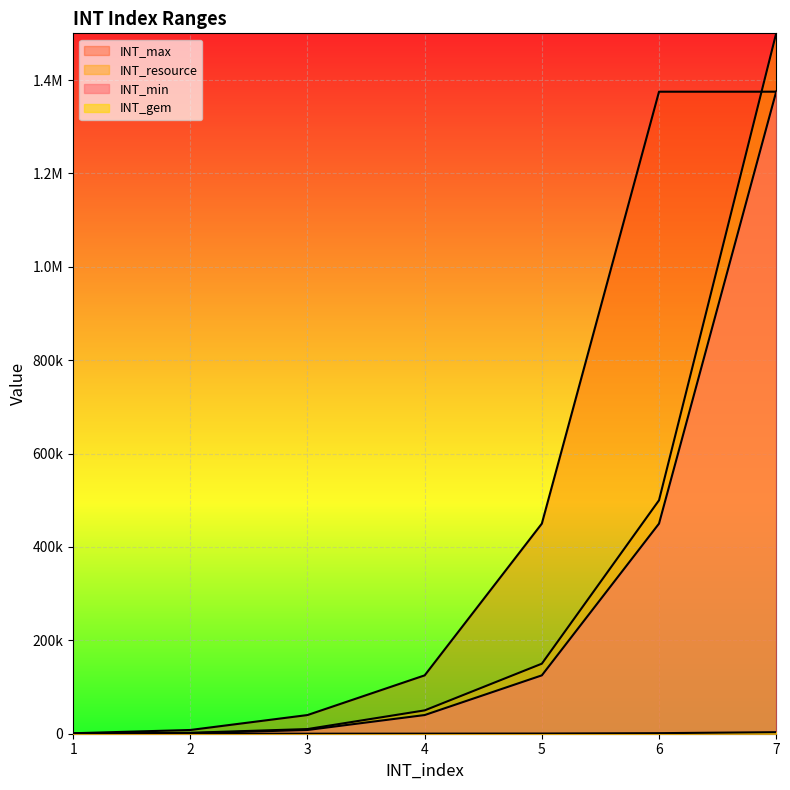

True or false: INT_gem and INT_resource intersect in this chart.

False